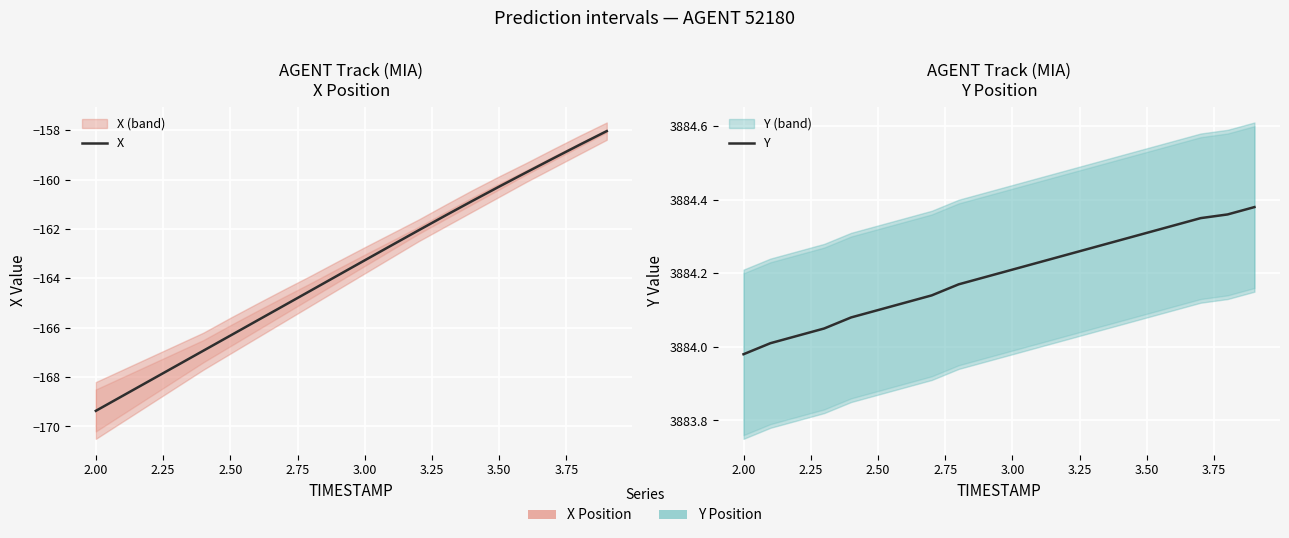

True or false: X has more than 1 points higher than both neighbors.

False